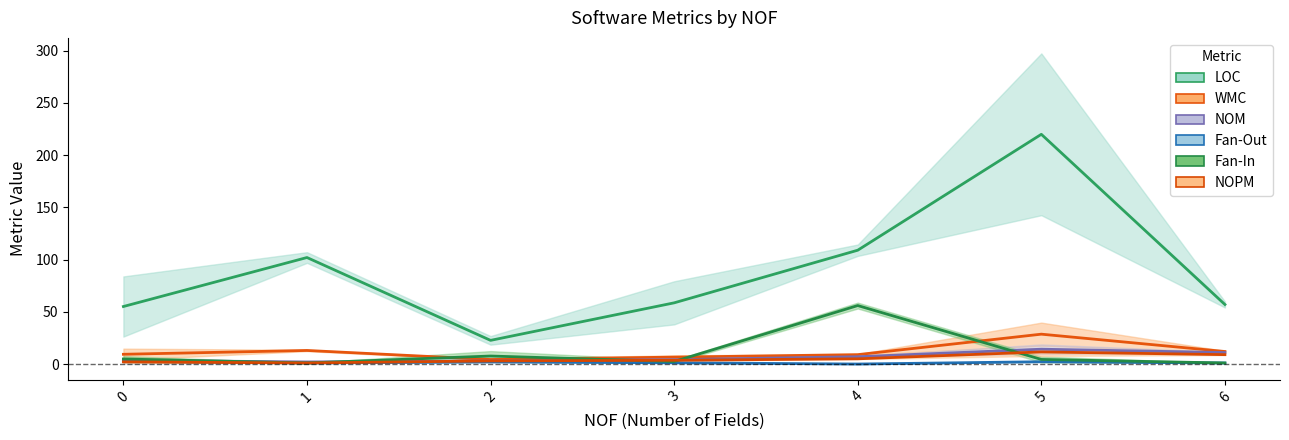

What is the sum of the LOC values at 3 and 1?

160.6